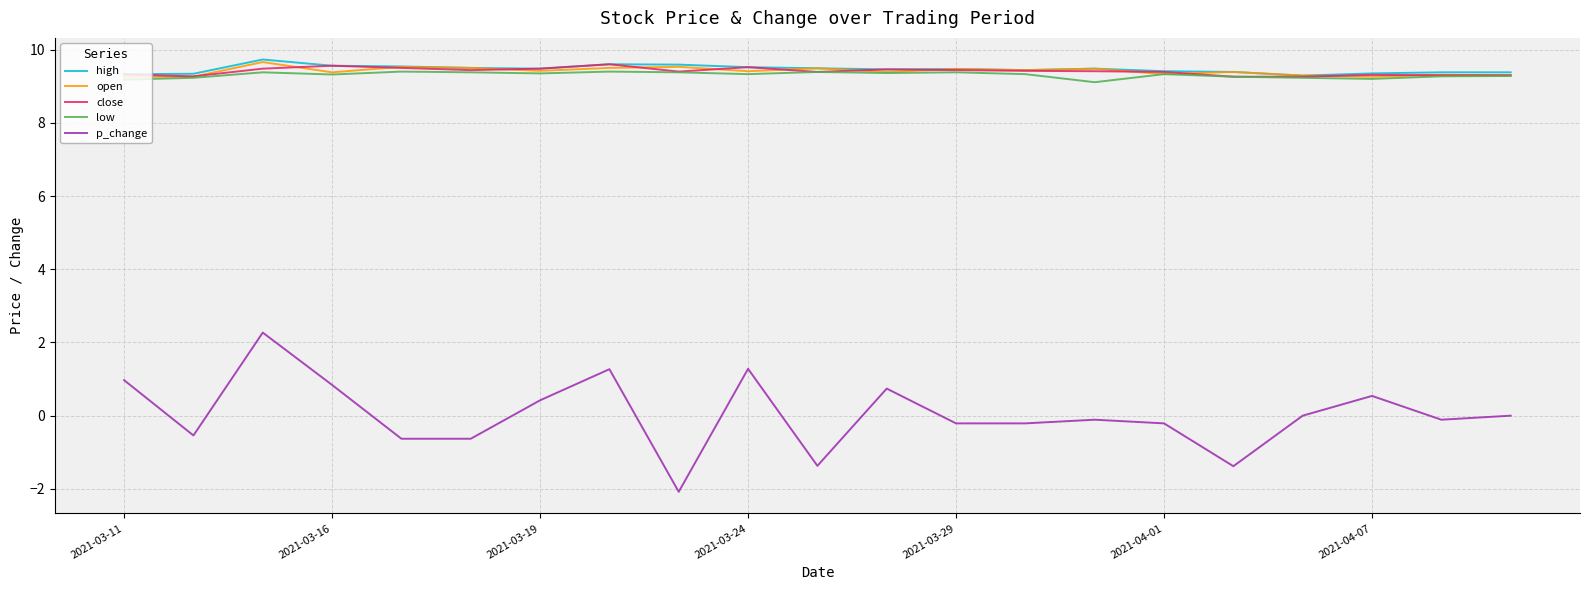

Which series has the widest spread of values?

p_change